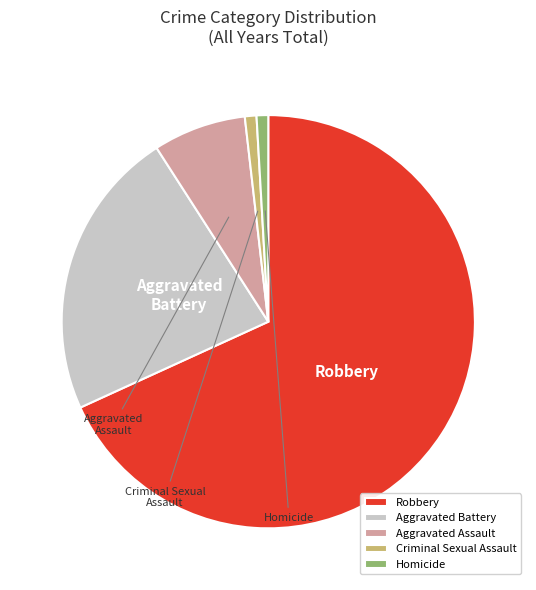

Does Aggravated Assault account for over 50% of the chart?

No